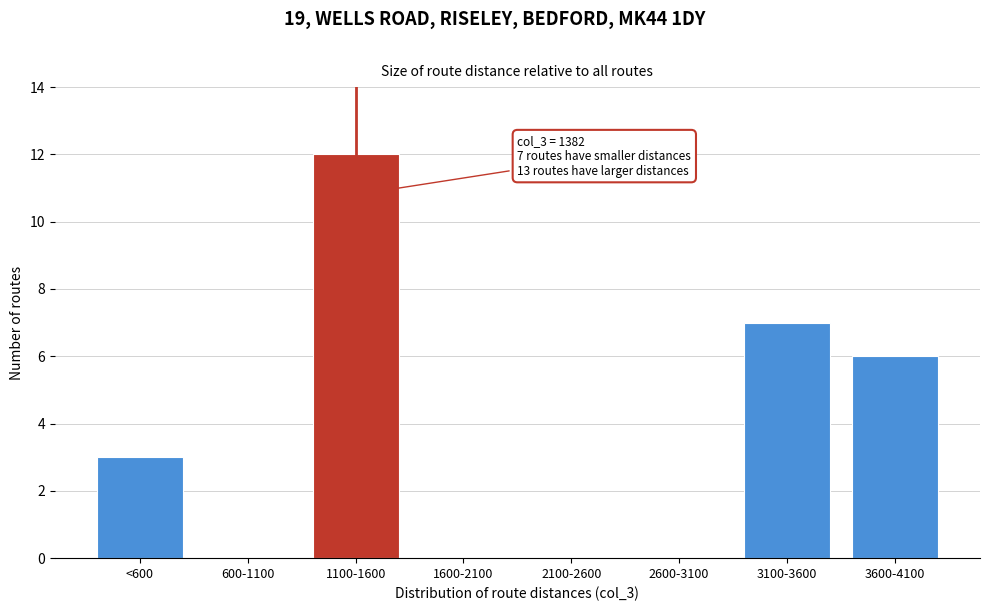

Reading left to right, what are all the values shown in this chart?

<600=3	600-1100=0	1100-1600=12	1600-2100=0	2100-2600=0	2600-3100=0	3100-3600=7	3600-4100=6